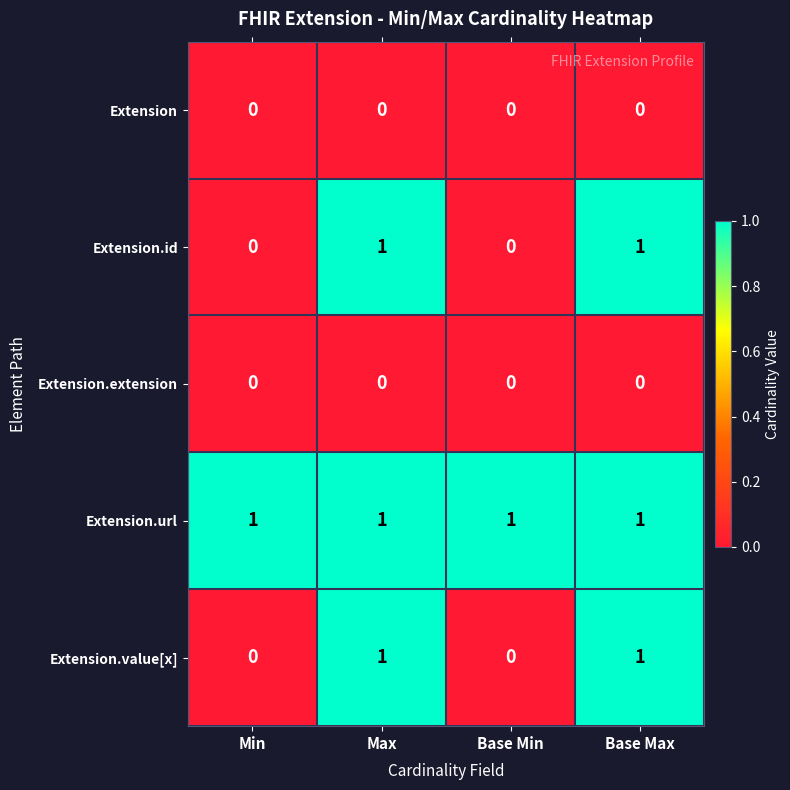

Count the number of data series in this chart.

5